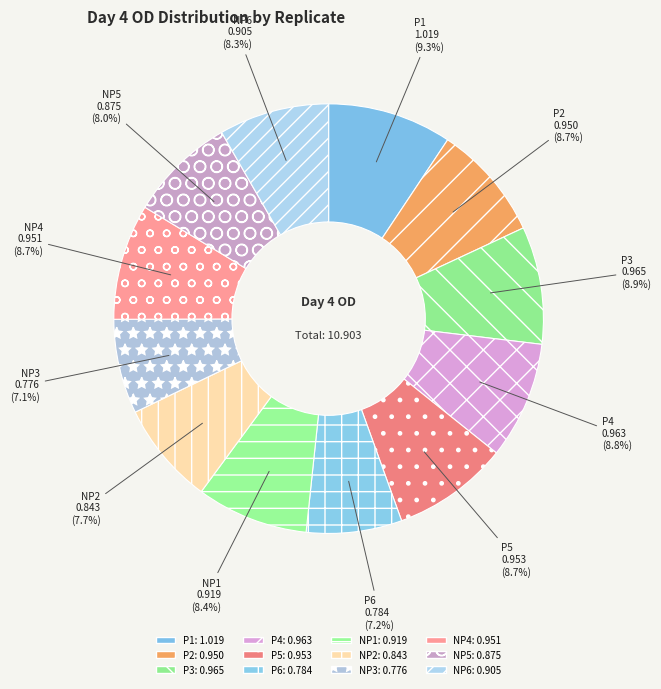

Which category has the smallest portion of the pie?

NP3